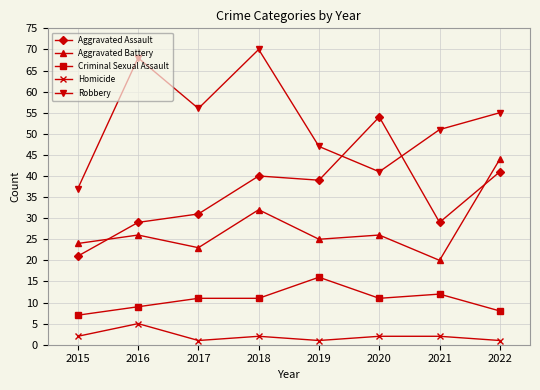

Reading left to right, extract all data points from this chart.

Aggravated Assault: 21	29	31	40	39	54	29	41
Aggravated Battery: 24	26	23	32	25	26	20	44
Criminal Sexual Assault: 7	9	11	11	16	11	12	8
Homicide: 2	5	1	2	1	2	2	1
Robbery: 37	68	56	70	47	41	51	55